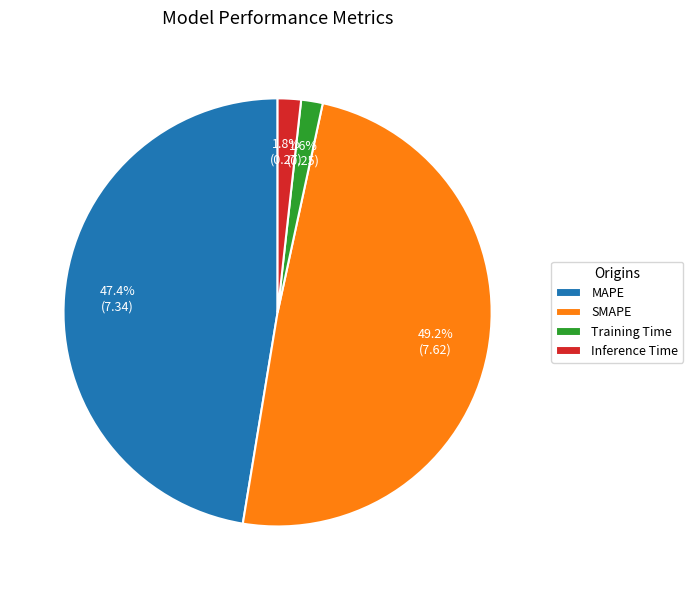

Which slice is the largest?

SMAPE